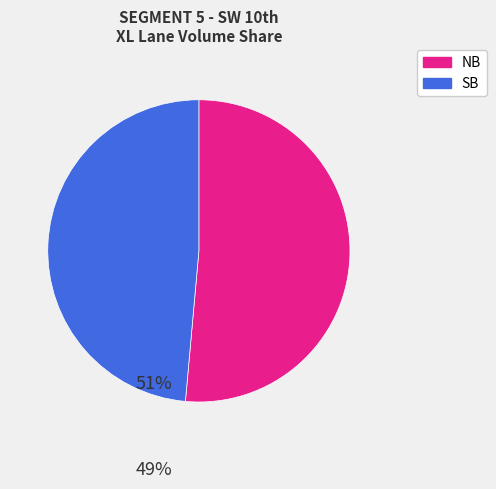

True or false: NB accounts for 38% of the total.

False